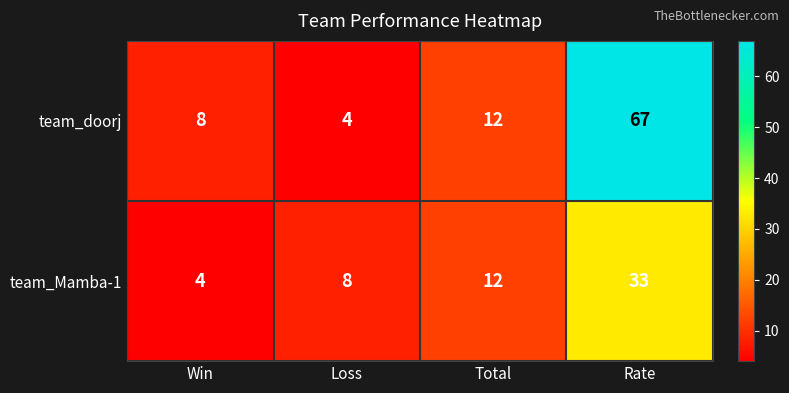

What is the greatest value displayed?

67